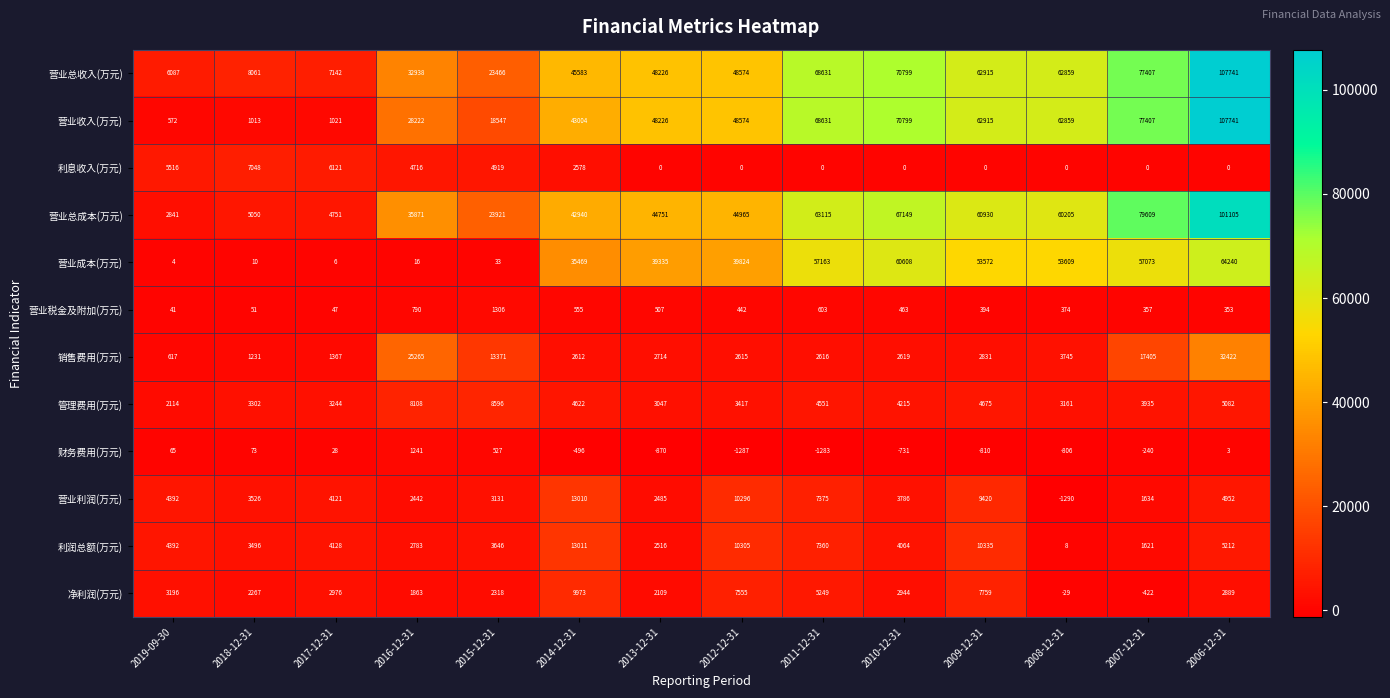

What is the greatest value displayed?

107741